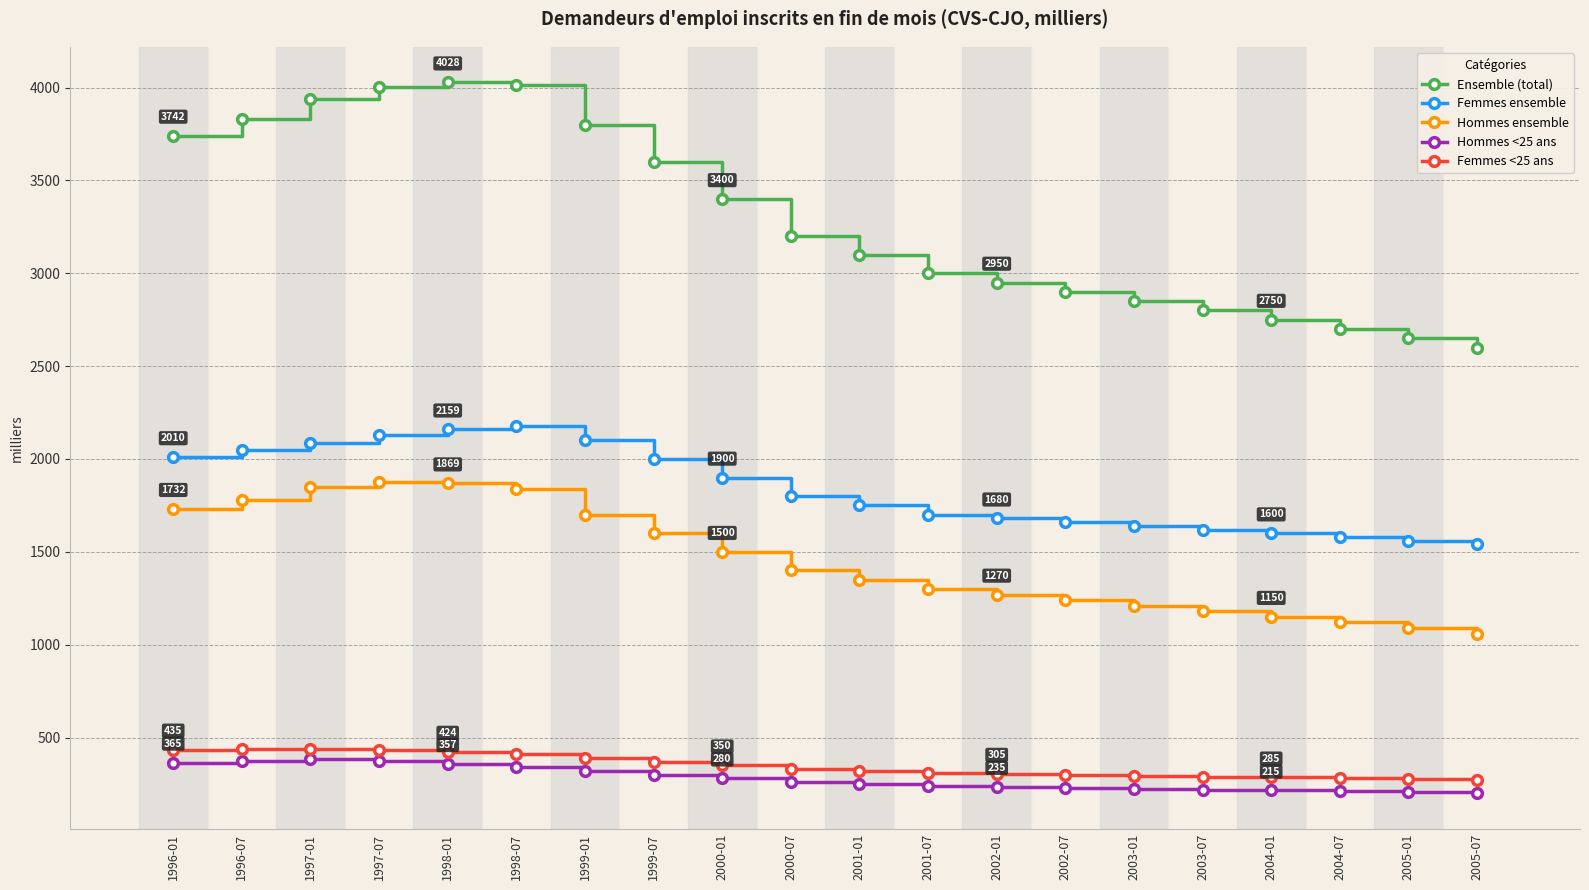

True or false: Femmes ensemble and Femmes <25 ans cross at least once.

False